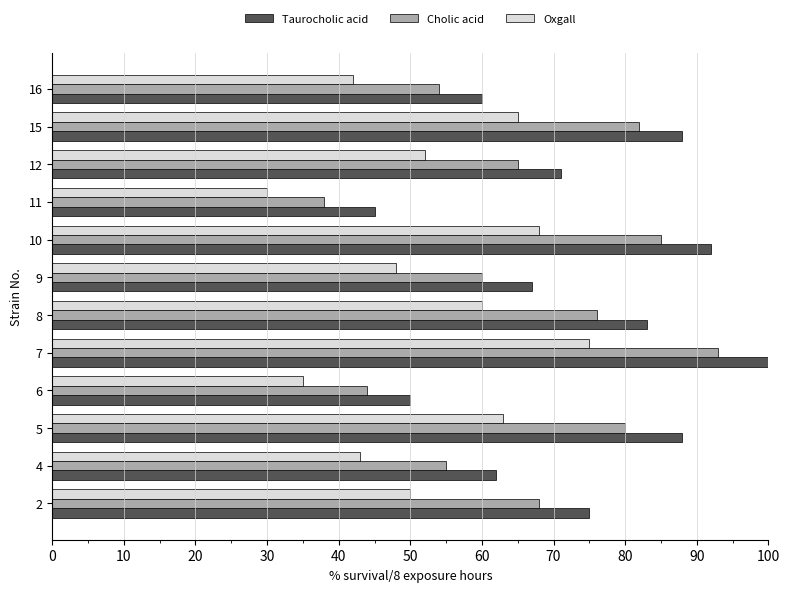

What is the difference between the maximum and minimum values in the Taurocholic acid series?

55